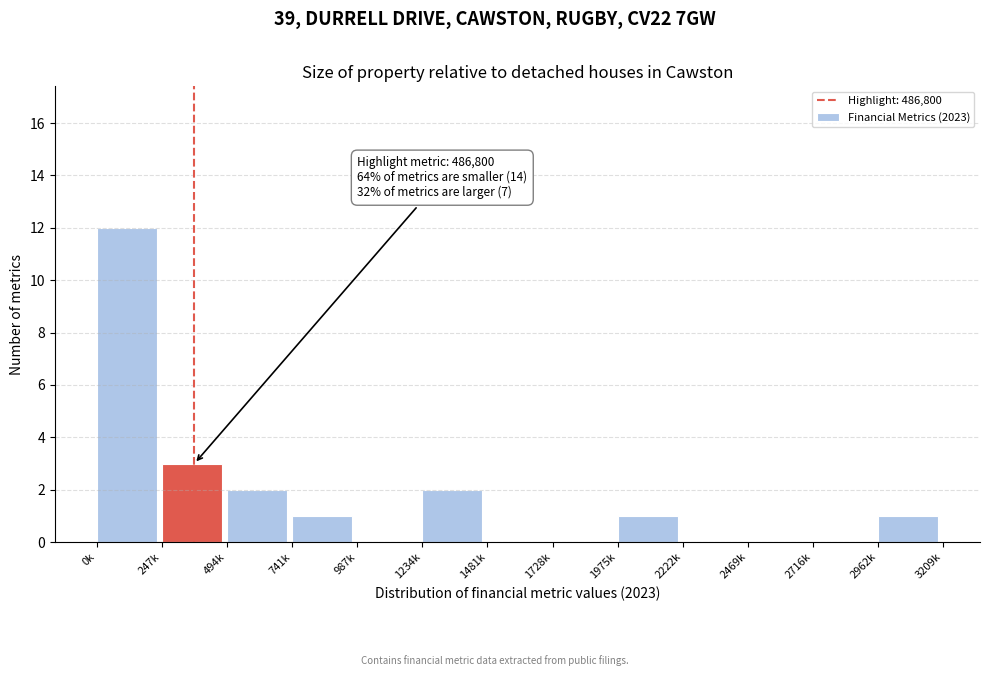

Reading left to right, list all the values displayed in this chart.

0k=12	247k=3	494k=2	741k=1	987k=0	1234k=2	1481k=0	1728k=0	1975k=1	2222k=0	2469k=0	2716k=0	2962k=1